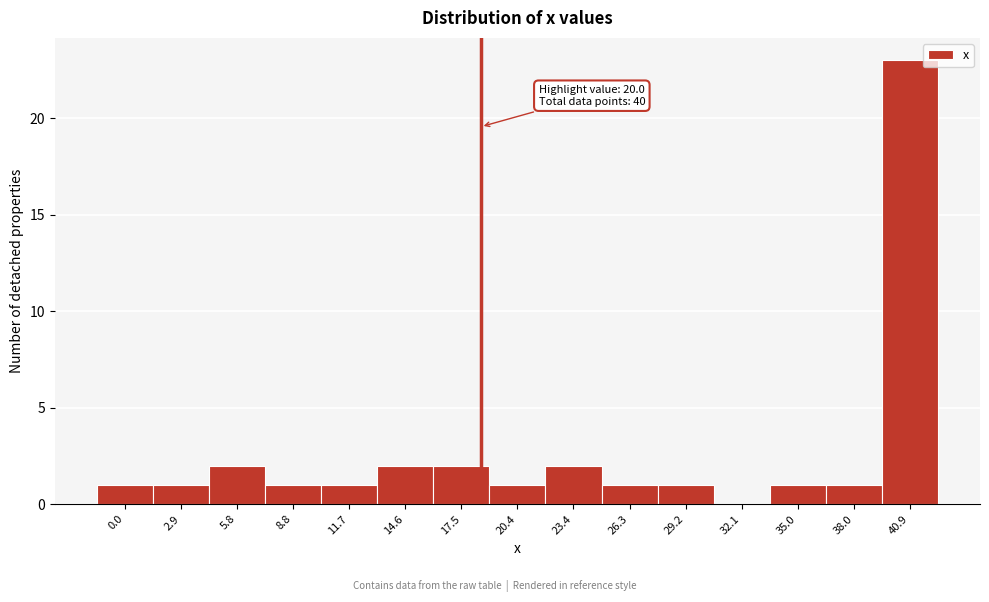

Reading right to left, what are all the values shown in this chart?

40.9=23	38.0=1	35.0=1	32.1=0	29.2=1	26.3=1	23.4=2	20.4=1	17.5=2	14.6=2	11.7=1	8.8=1	5.8=2	2.9=1	0.0=1